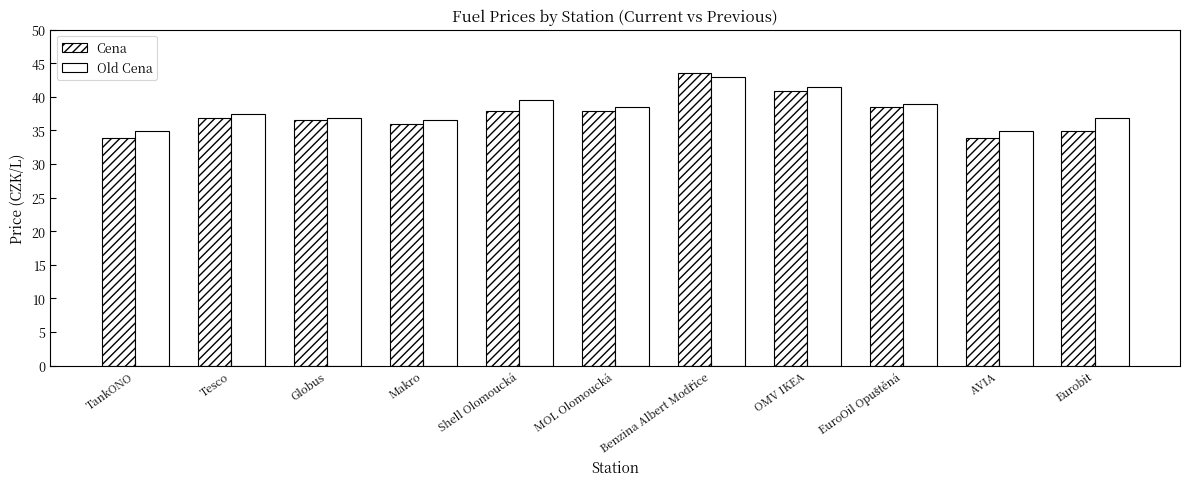

Which category has the lowest value across all series?

TankONO